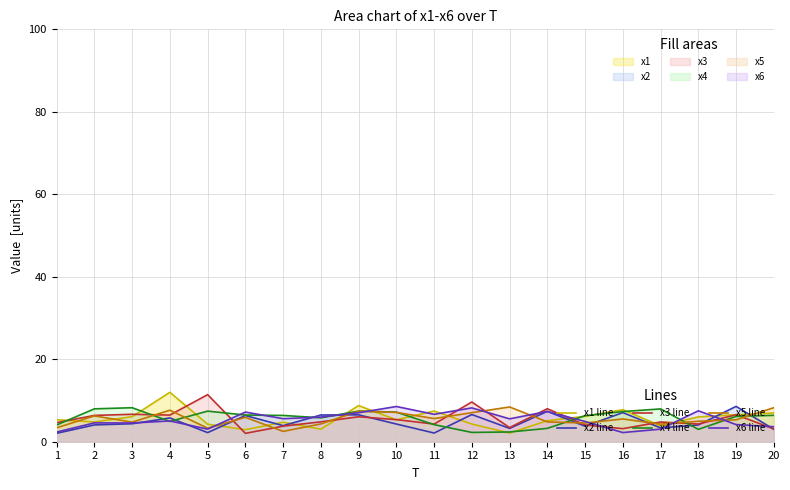

At which label does x1 line reach its peak?

4